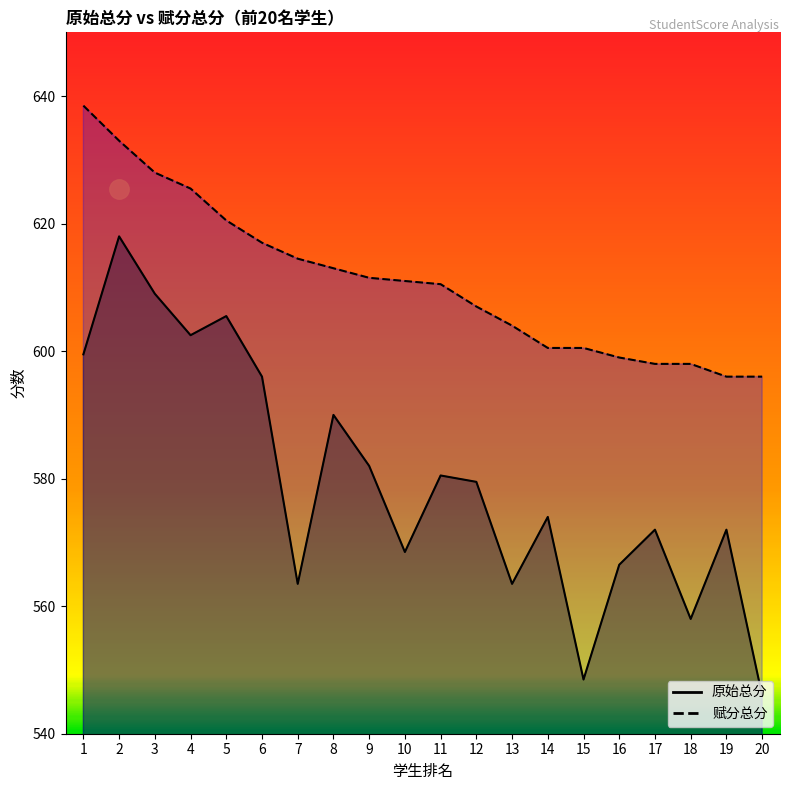

How many interior local peaks does the 原始总分 series have?

7